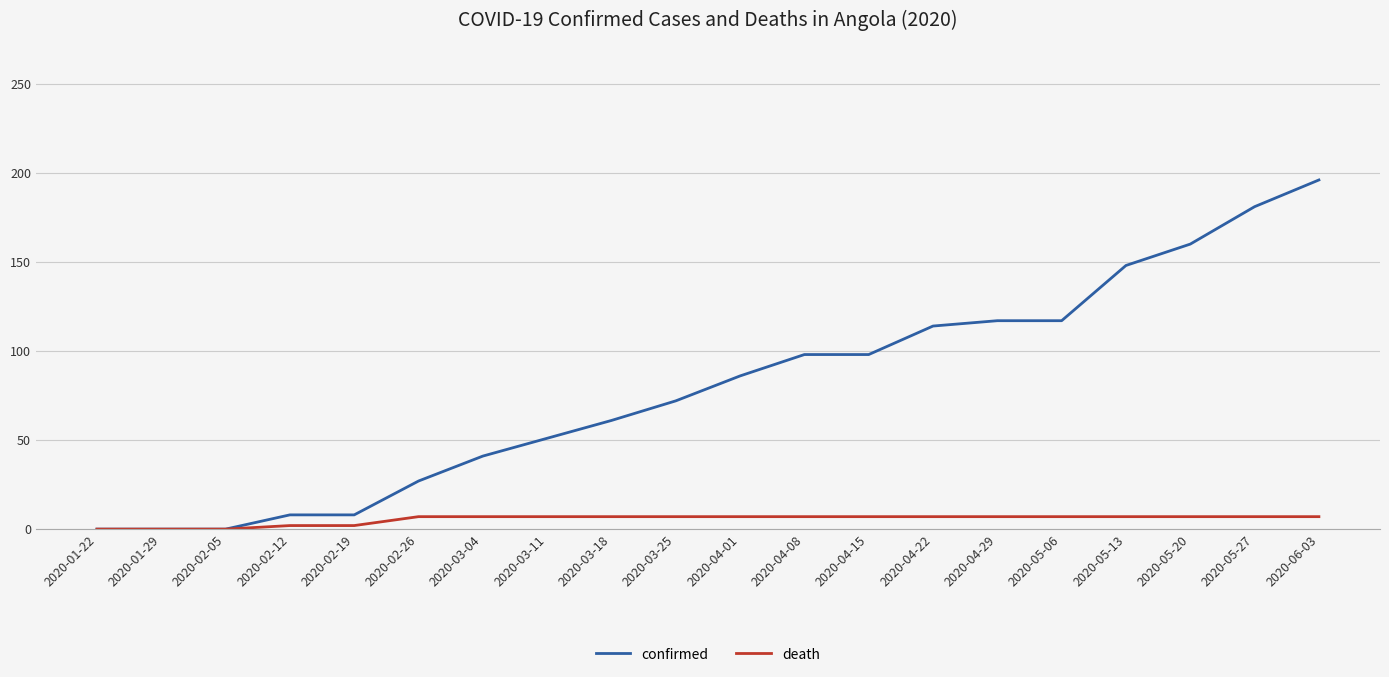

What is the total value across all series at 2020-04-29?

124